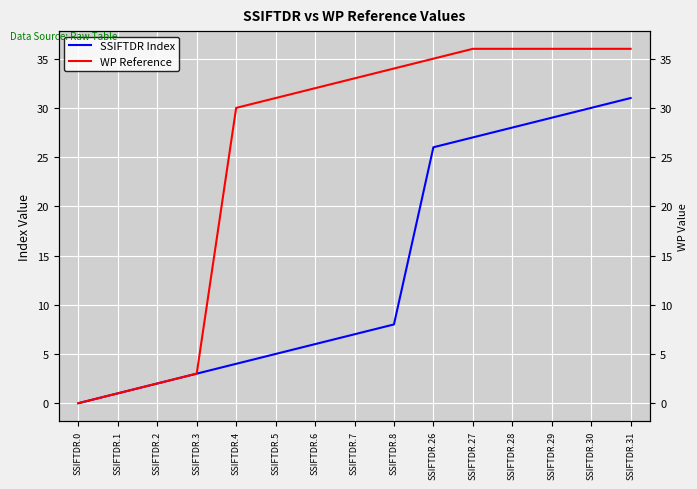

True or false: SSIFTDR Index and WP Reference intersect in this chart.

False